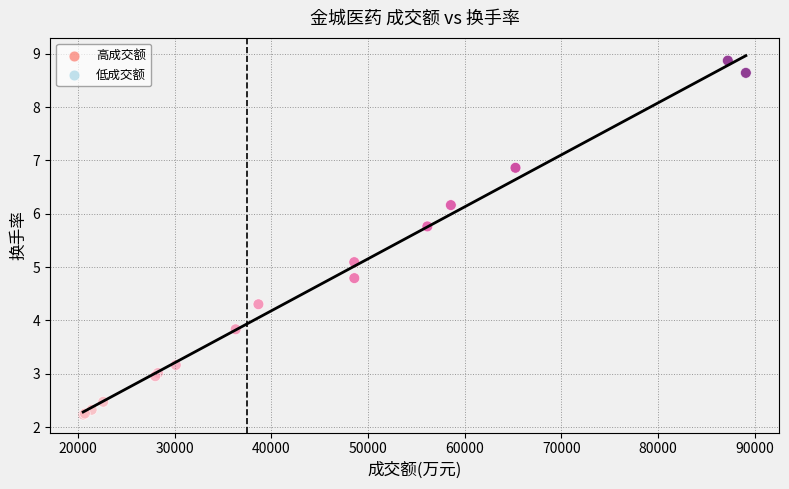

What Y value in the scatter plot is closest to 5?

5.1